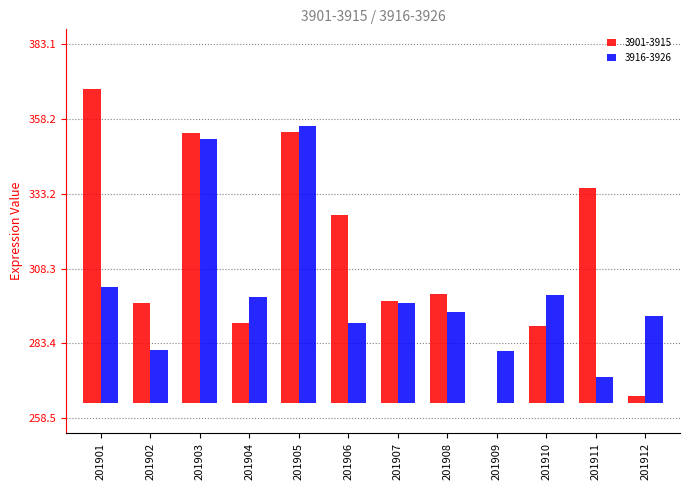

Between 201902 and 201910, which series saw the biggest shift?

3916-3926